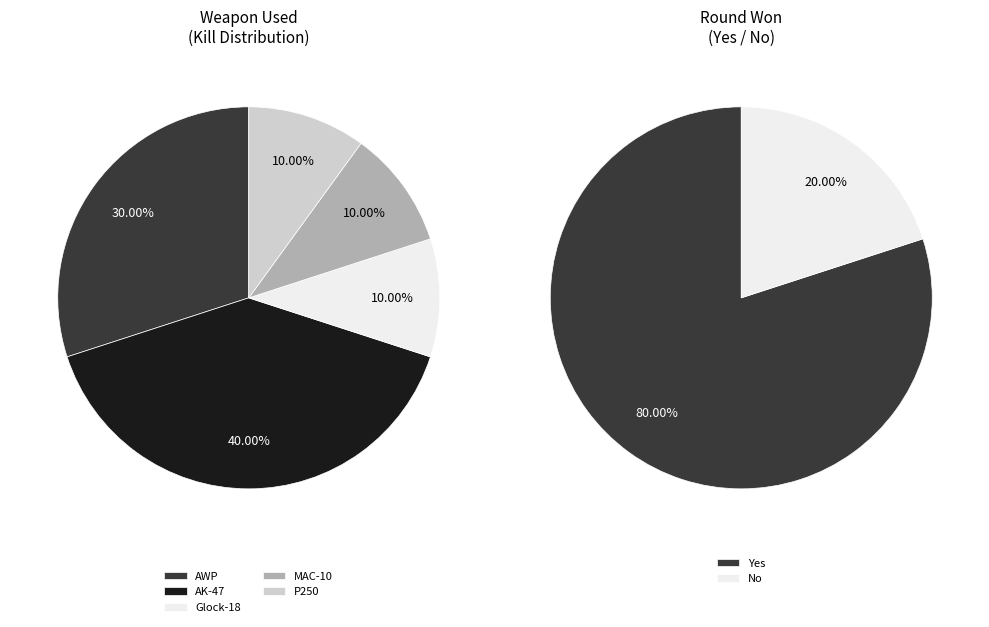

Which category has the smallest portion of the pie?

Glock-18